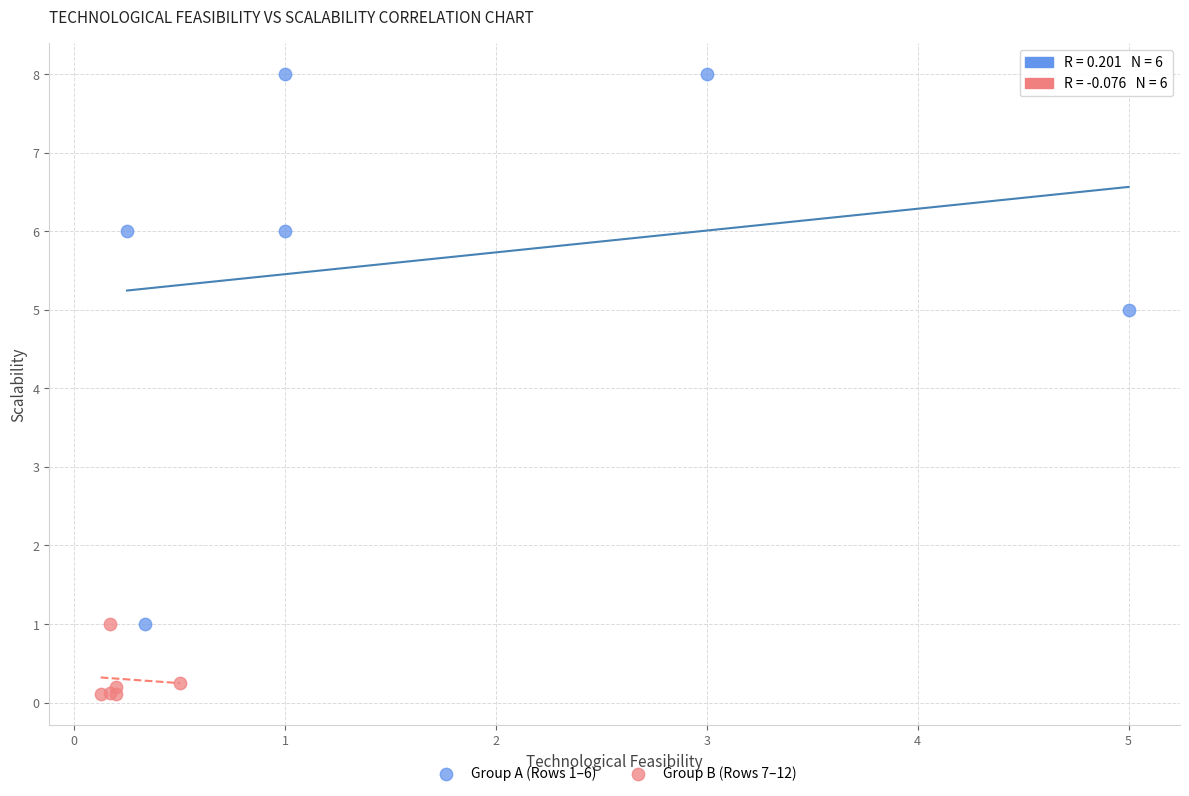

Which series has the widest spread of Y values?

Group A (Rows 1–6)